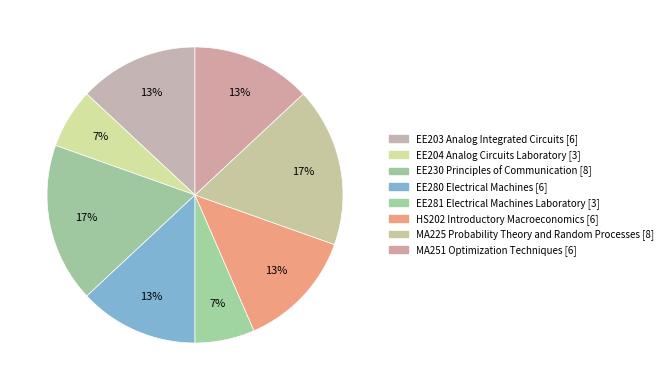

To the nearest percent, what portion does MA225 represent?

17%